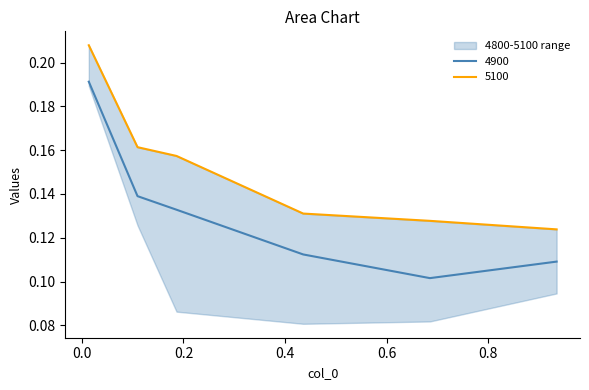

True or false: 4800 has more than 1 points higher than both neighbors.

False